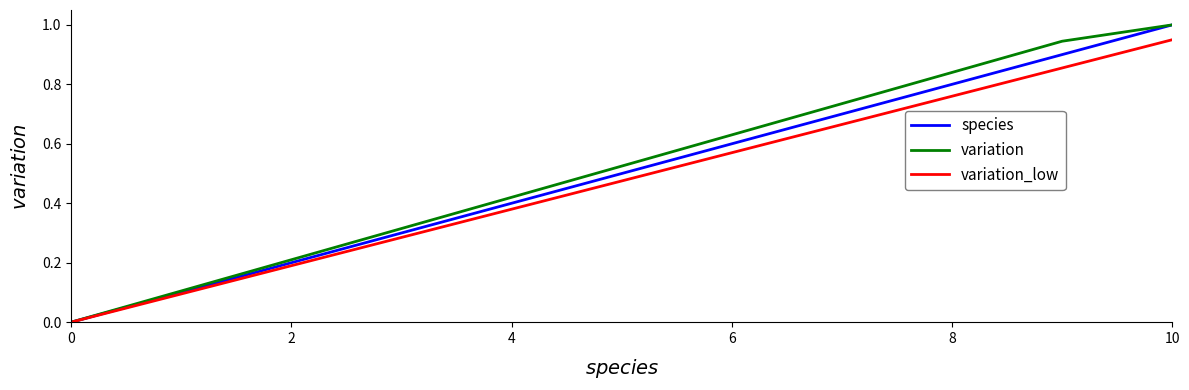

Does the chart have visible grid lines?

No